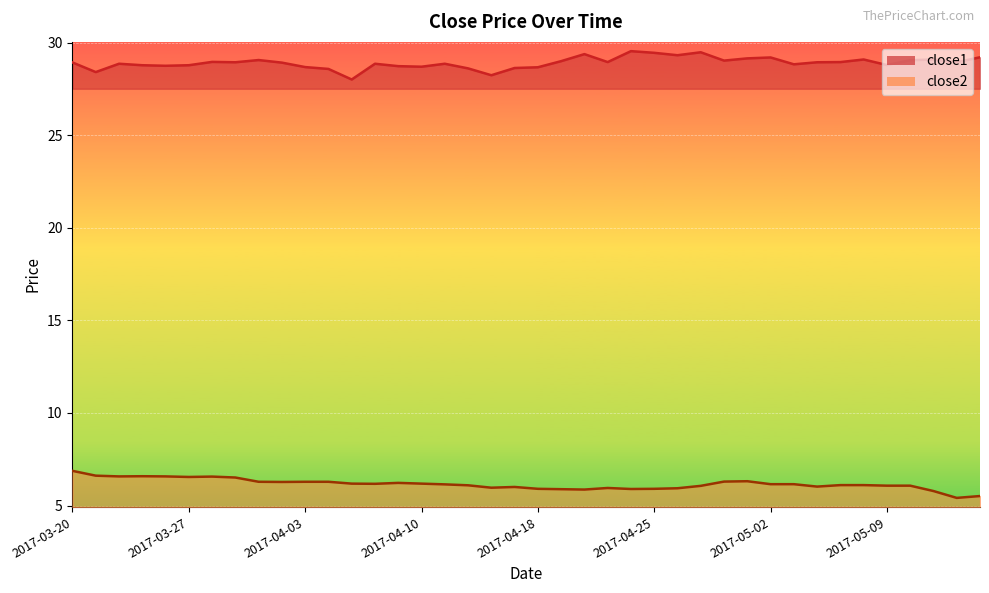

What is the minimum value shown in the chart?

5.4